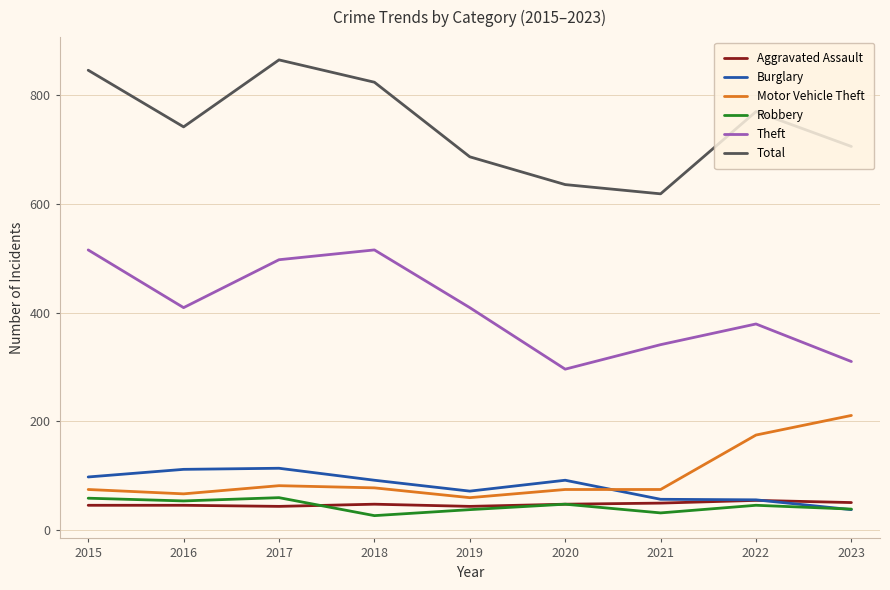

Does the chart have visible grid lines?

Yes